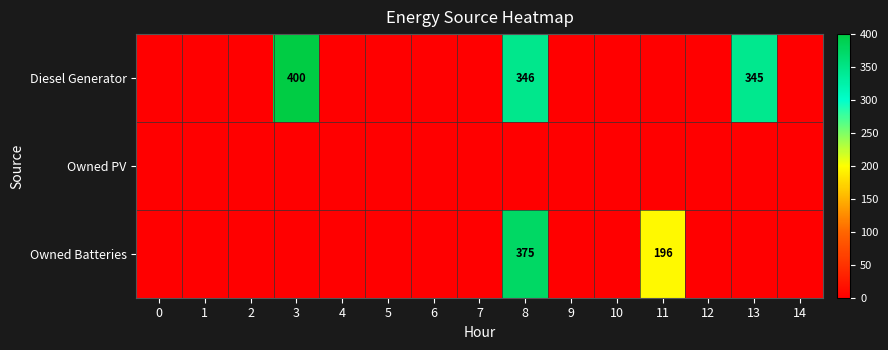

Is it true that Diesel Generator equals 346 at 8?

True